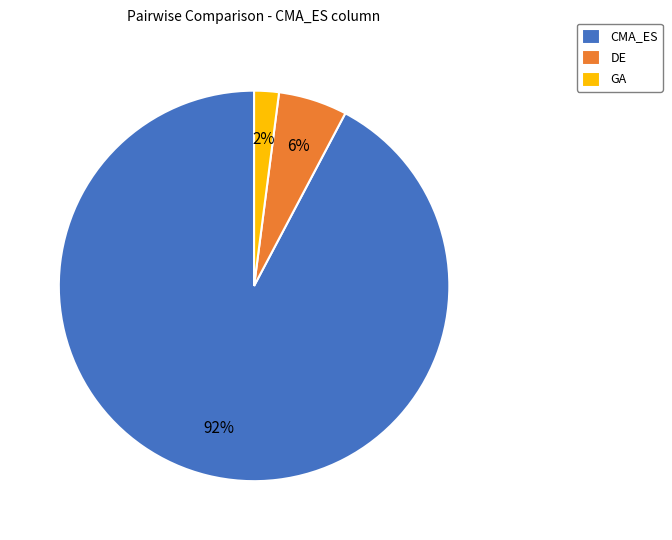

Rank the categories by value from lowest to highest.

GA, DE, CMA_ES